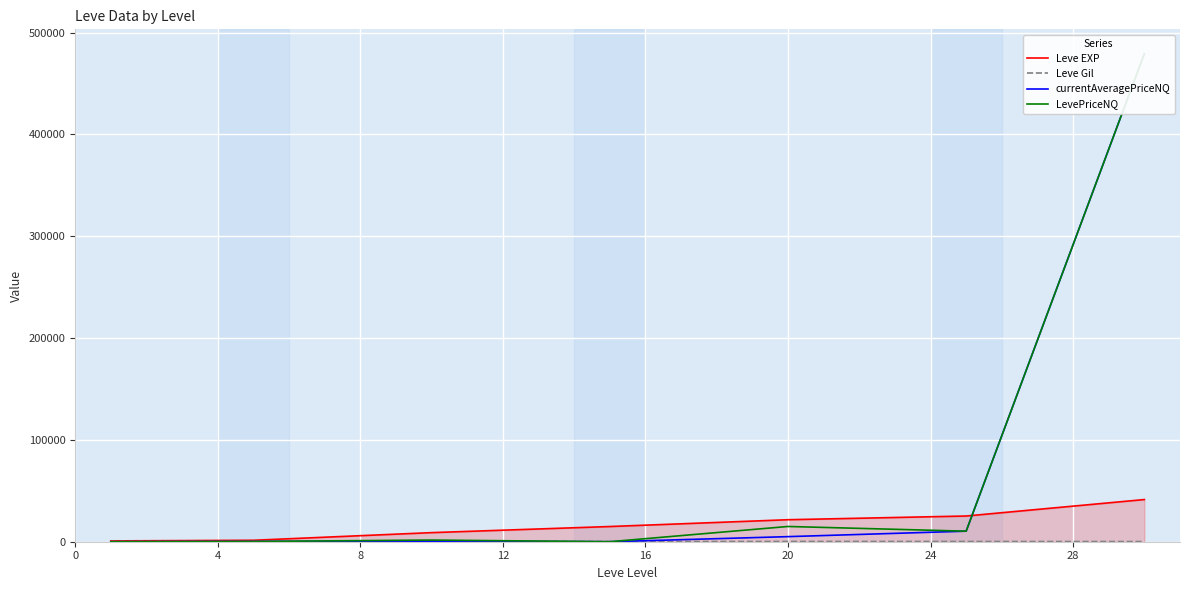

After their last crossing, which series has the higher values: currentAveragePriceNQ or Leve EXP?

currentAveragePriceNQ